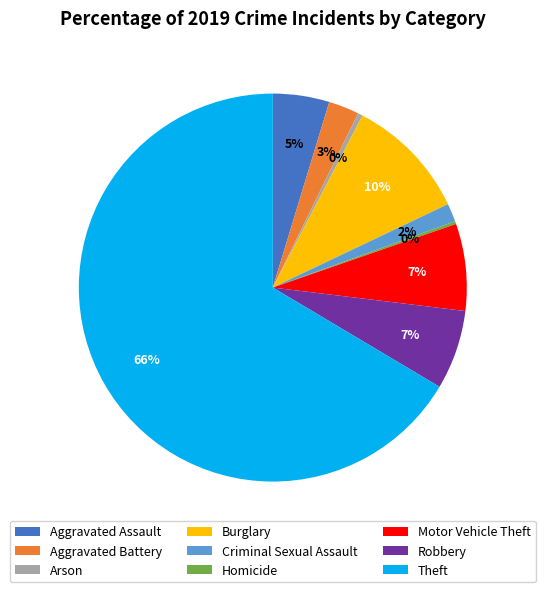

Does Theft represent more than half of the total?

Yes